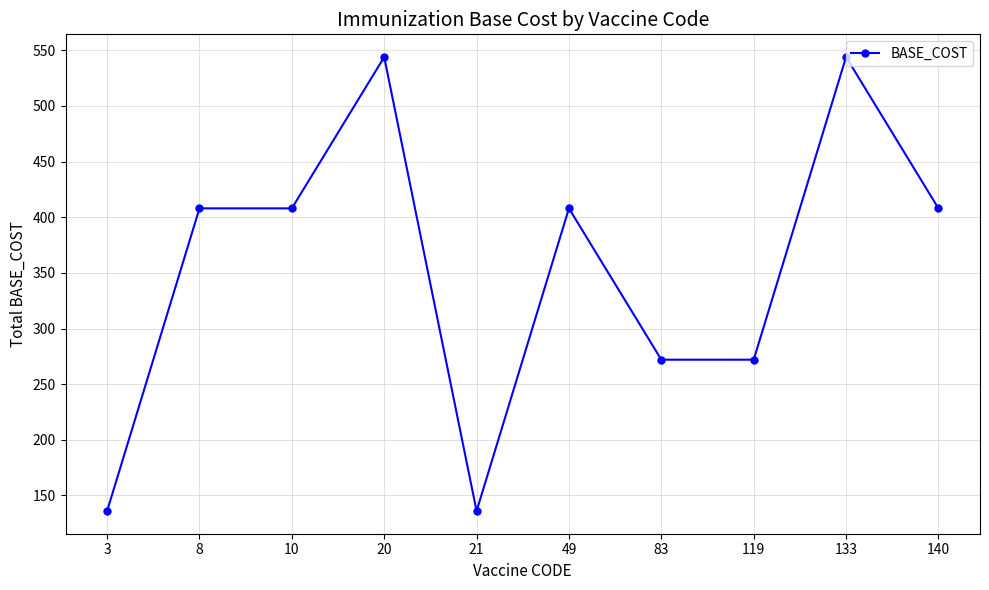

Reading left to right, what are all the values shown in this chart?

3=136	8=408	10=408	20=544	21=136	49=408	83=272	119=272	133=544	140=408